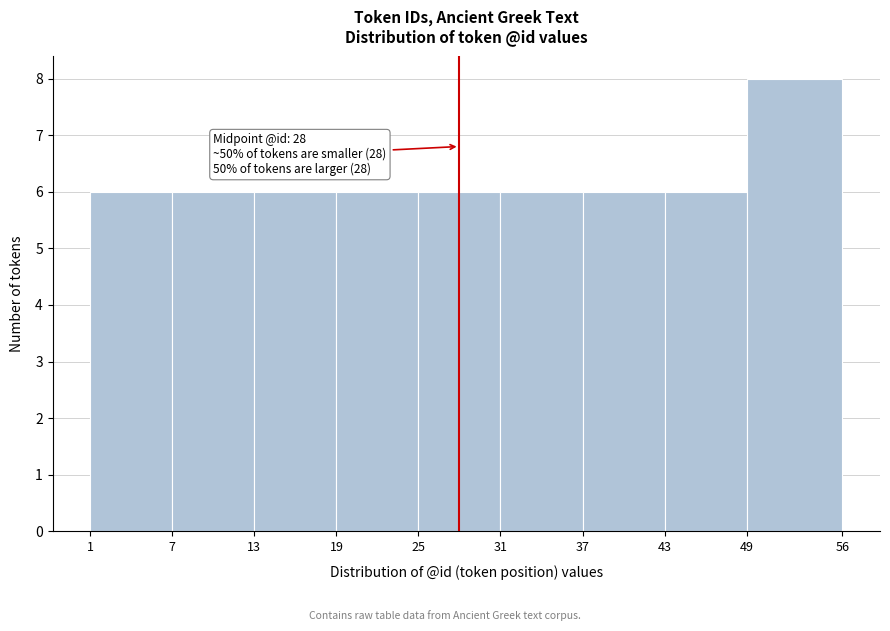

Over which range of the x-axis is the bar tallest?

49 to 56